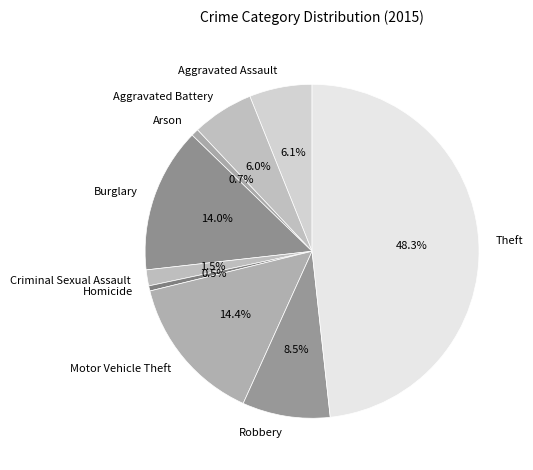

Does any single category account for the majority?

No